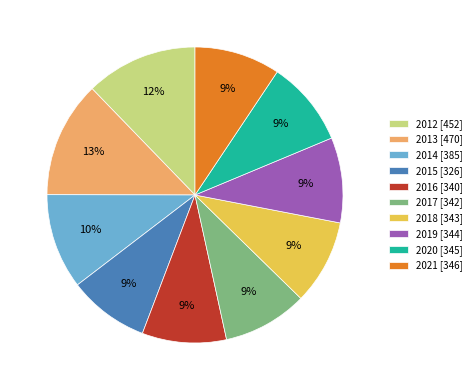

Which has a higher value, 2014 [385] or 2020 [345]?

2014 [385]